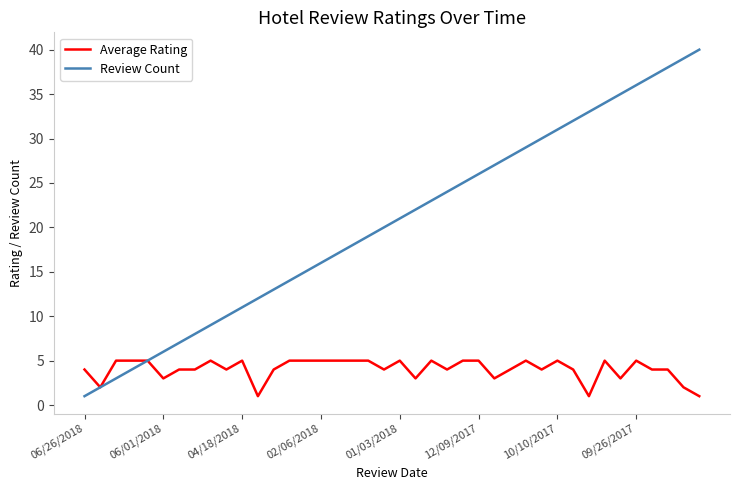

Which series has the widest spread of values?

Review Count